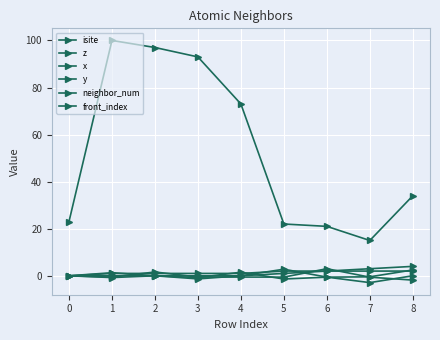

How many categories are shown in the chart?

9